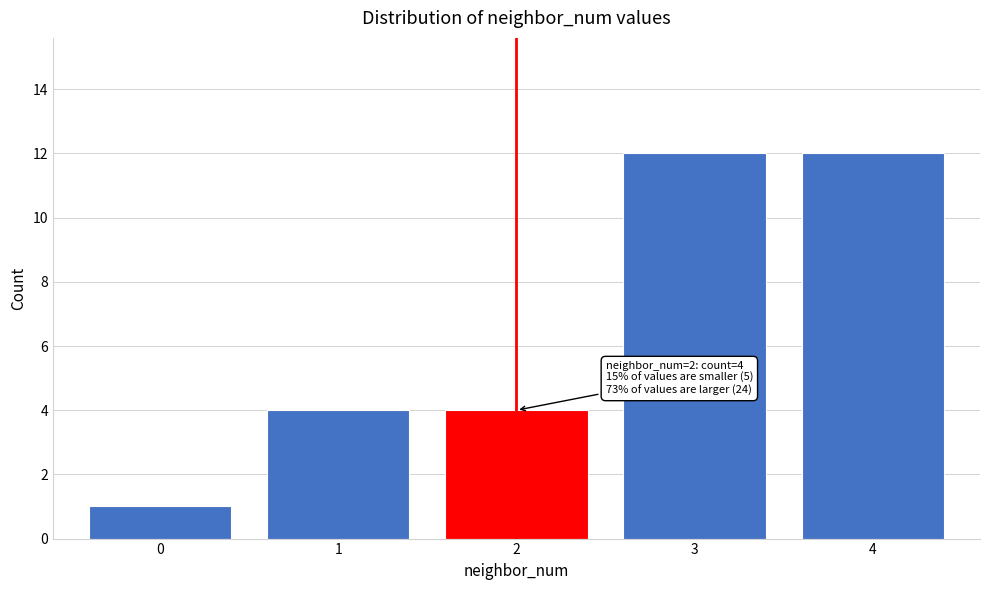

Reading right to left, what are all the values shown in this chart?

4=12	3=12	2=4	1=4	0=1